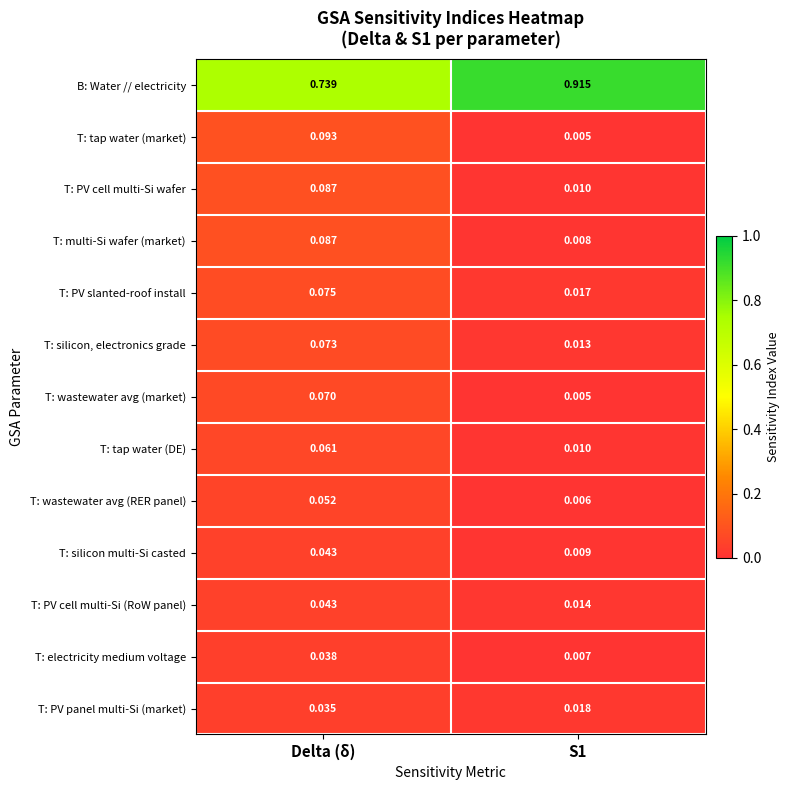

How many categories are shown in the chart?

2